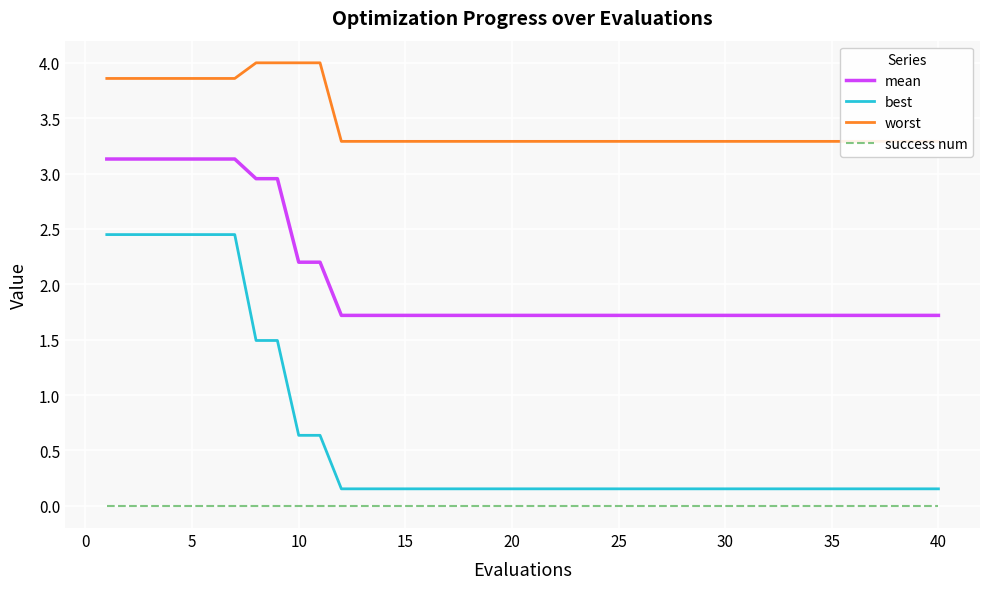

How many lines are shown in the chart?

4